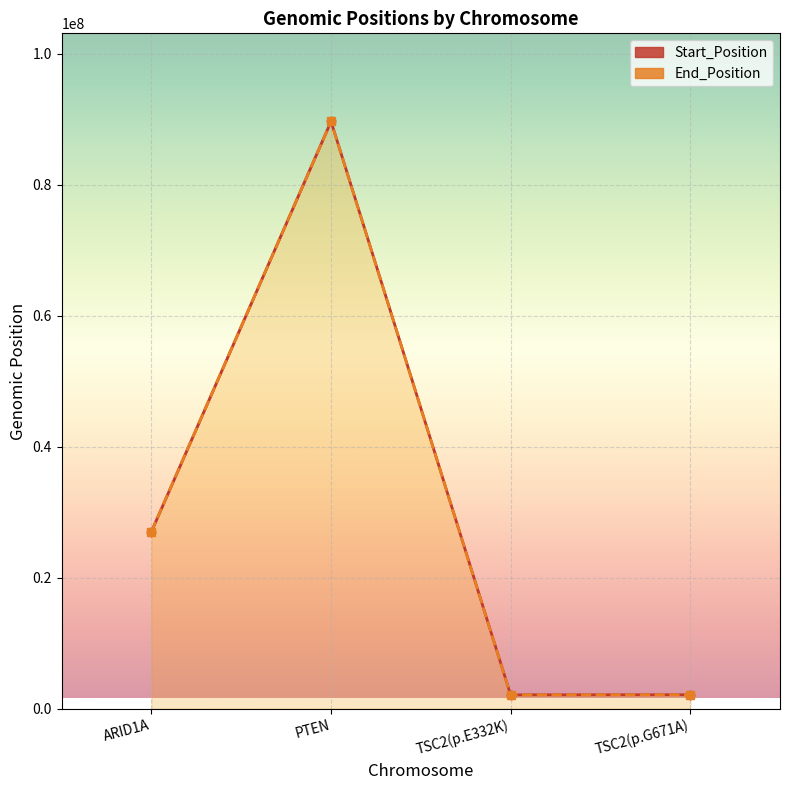

How many data points in End_Position are above 27058033?

1